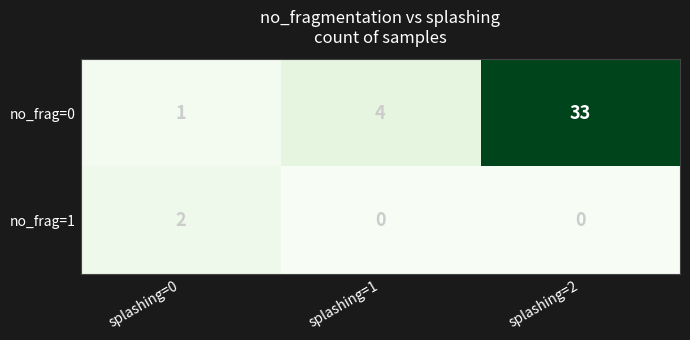

The no_frag=0 series shows 1 at splashing=0. True or false?

True